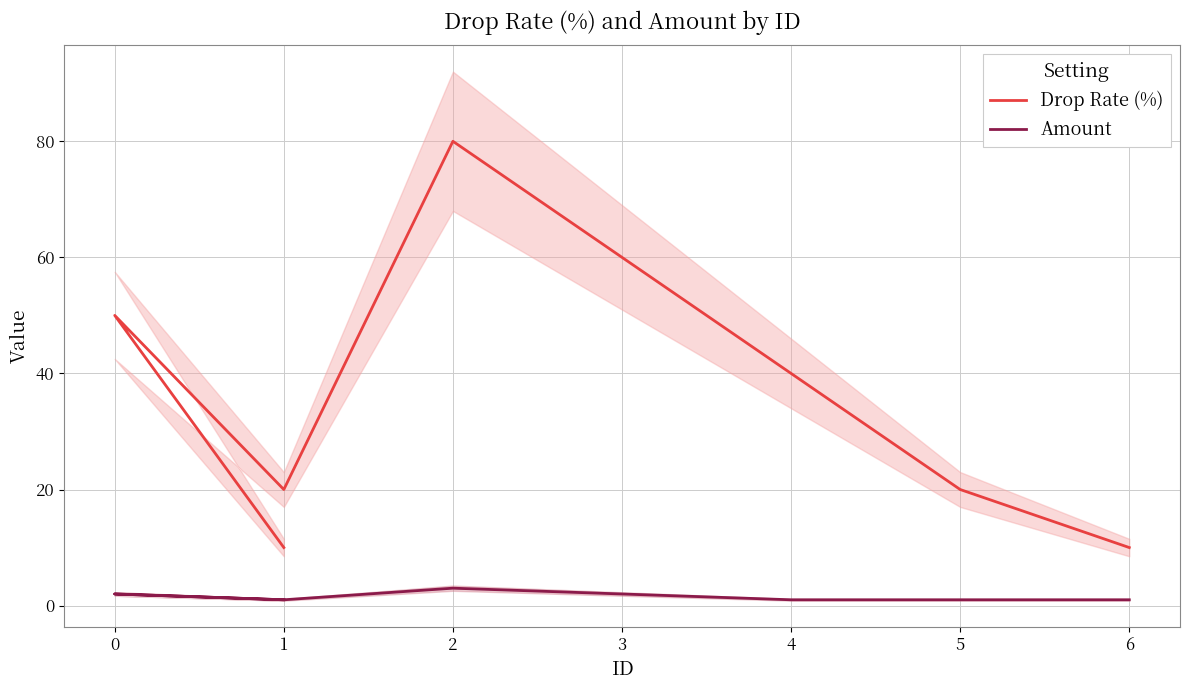

At 1, list the series in order from largest to smallest.

Drop Rate (%), Amount